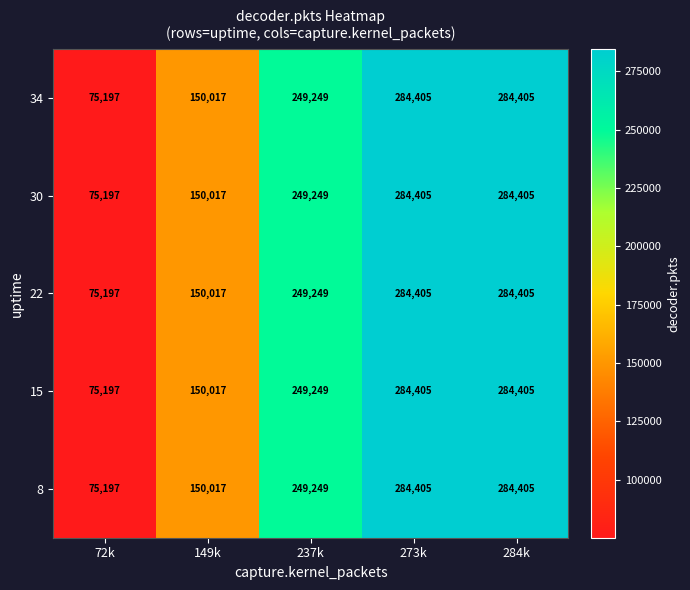

Reading right to left, transcribe all the data shown in this chart.

34: 284405	284405	249249	150017	75197
30: 284405	284405	249249	150017	75197
22: 284405	284405	249249	150017	75197
15: 284405	284405	249249	150017	75197
8: 284405	284405	249249	150017	75197